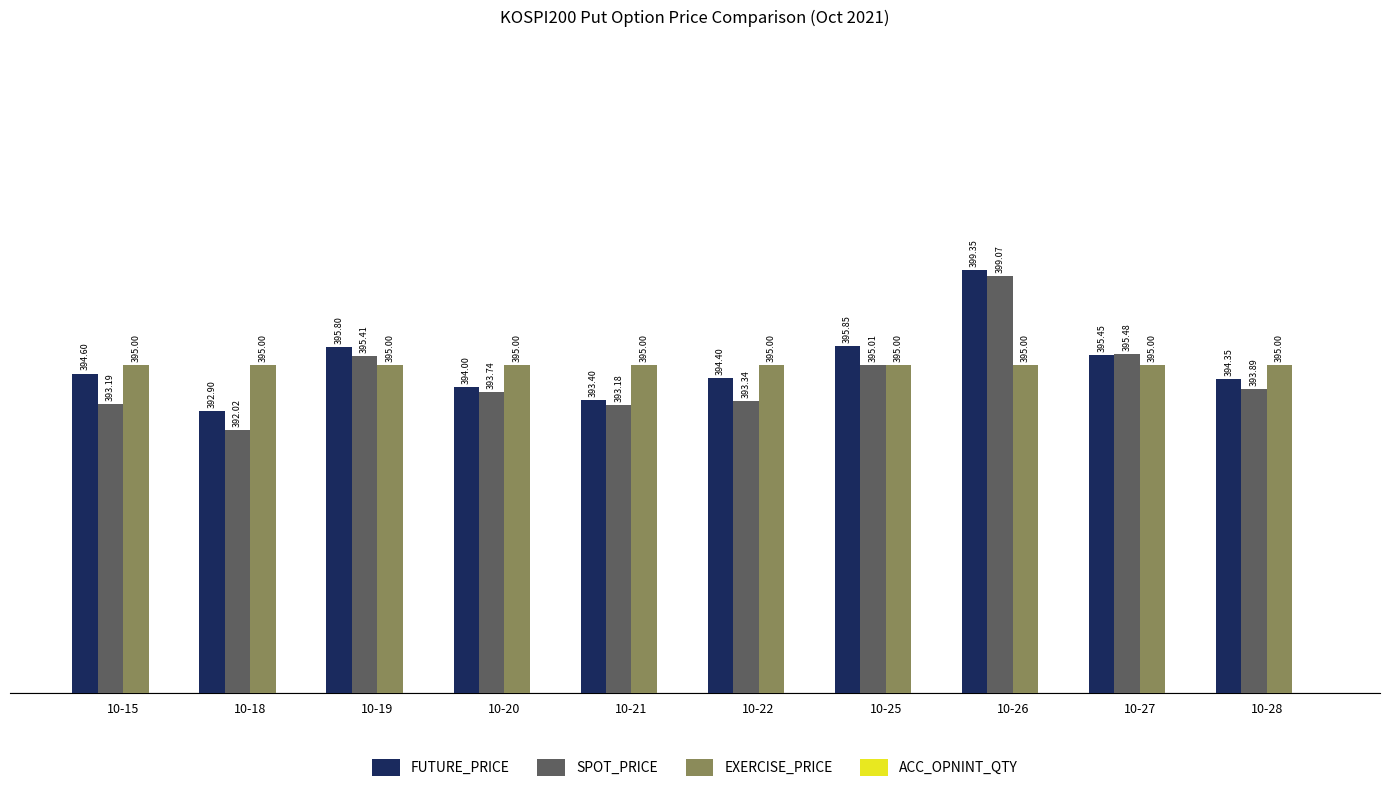

Which label corresponds to the smallest value in the chart?

10-18